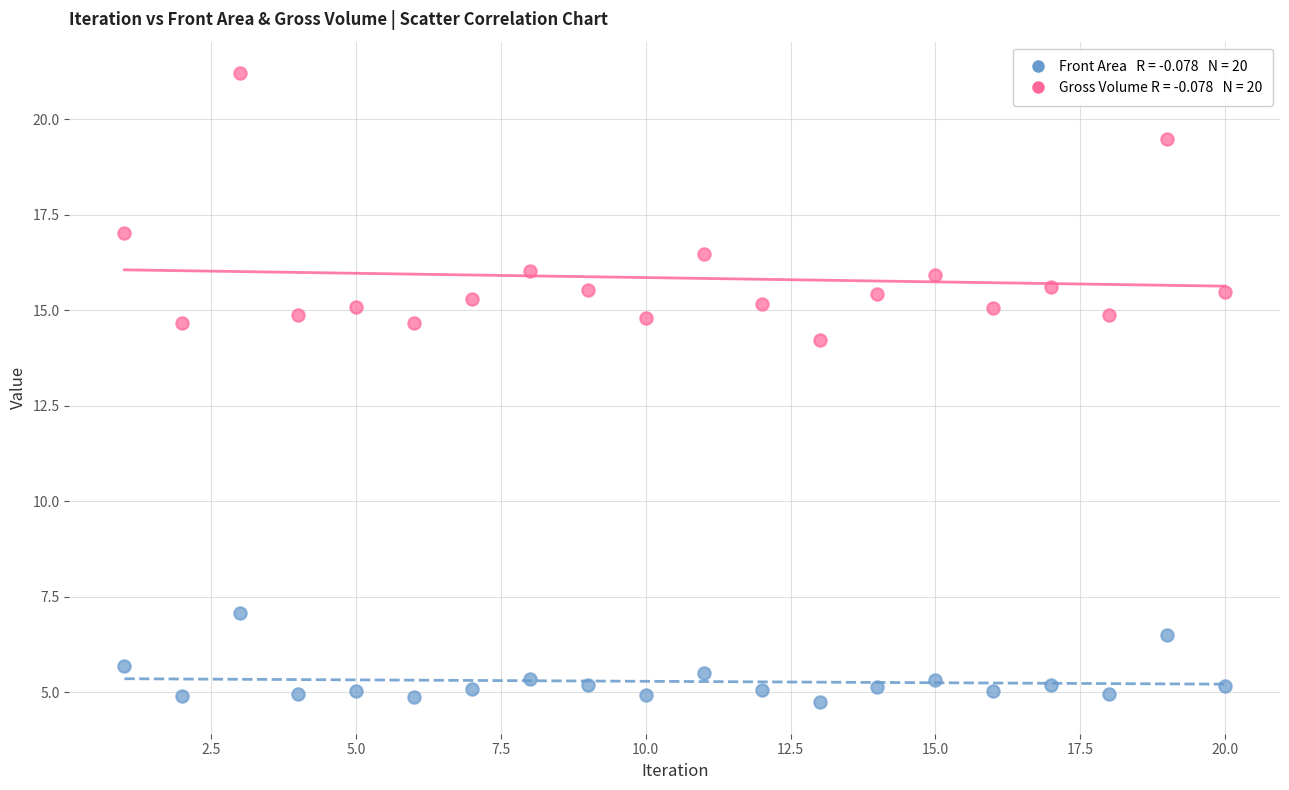

Across all series, what Y value is closest to 12?

14.2